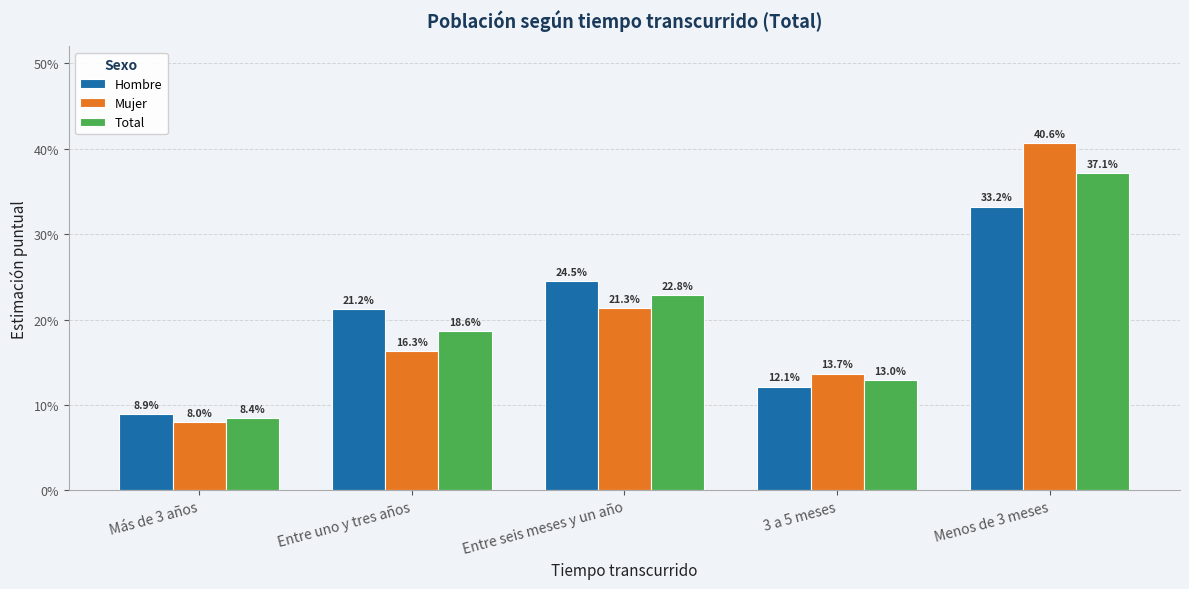

What are all the series names shown in the legend?

Hombre, Mujer, Total